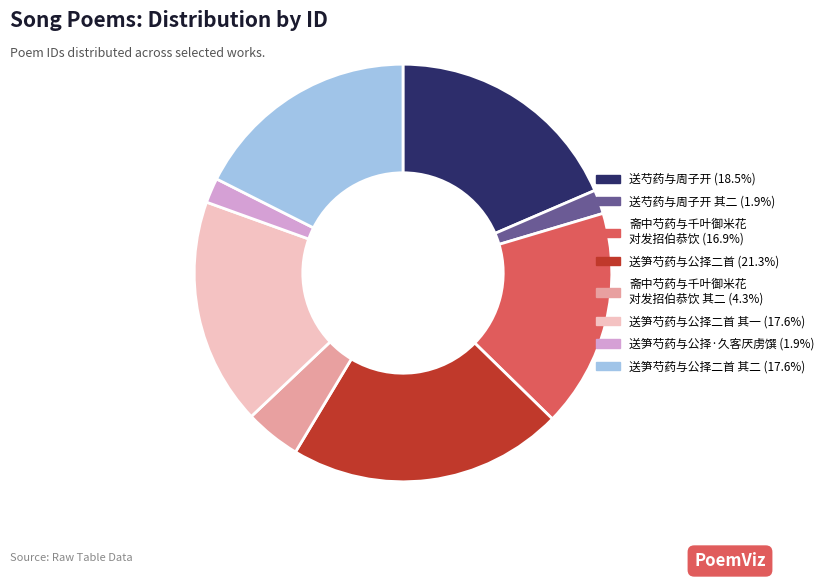

Does any single category account for the majority?

No